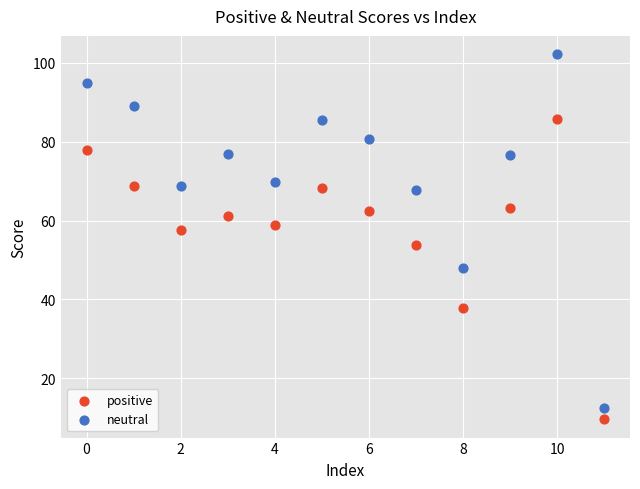

Across all series, what Y value is closest to 55?

53.7